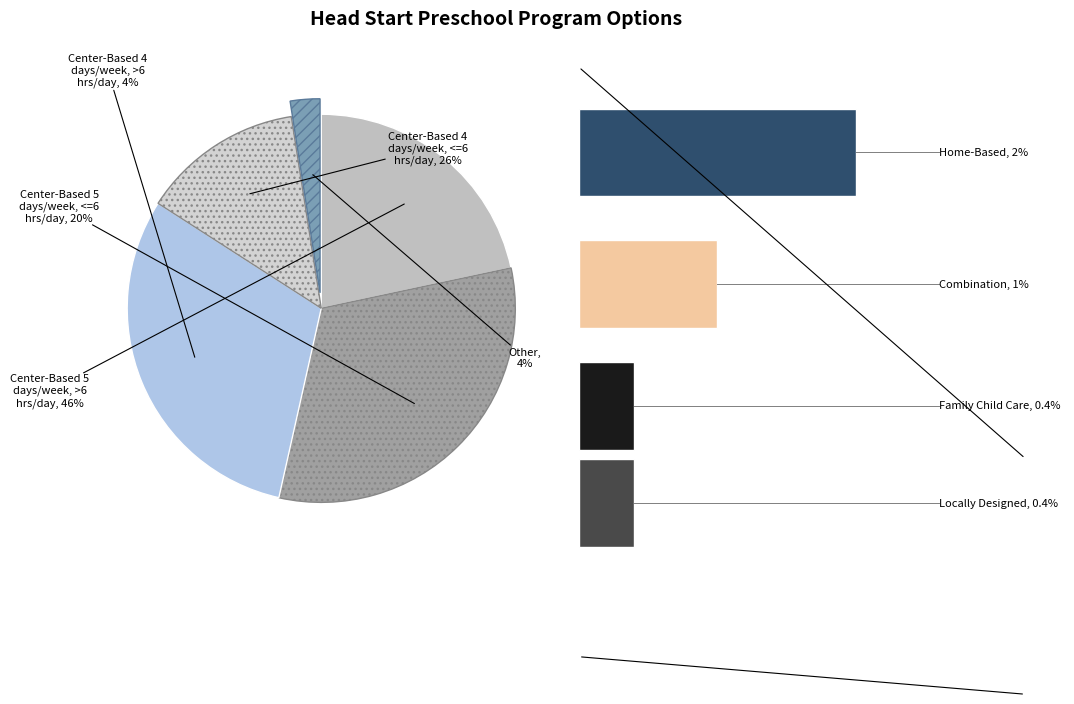

How many segments does this pie chart have?

5